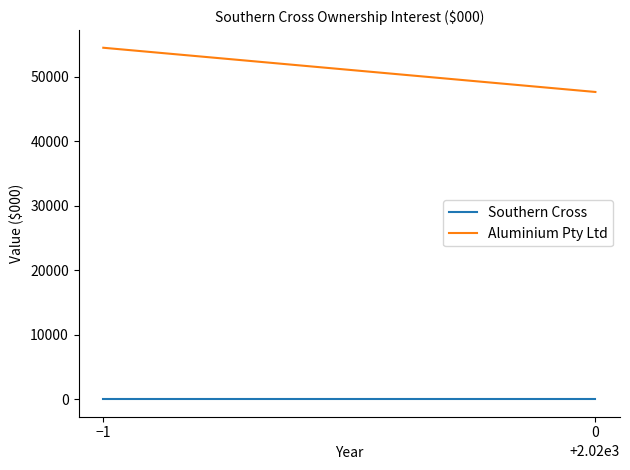

List the labels in order of Southern Cross value, smallest first.

−1, 0